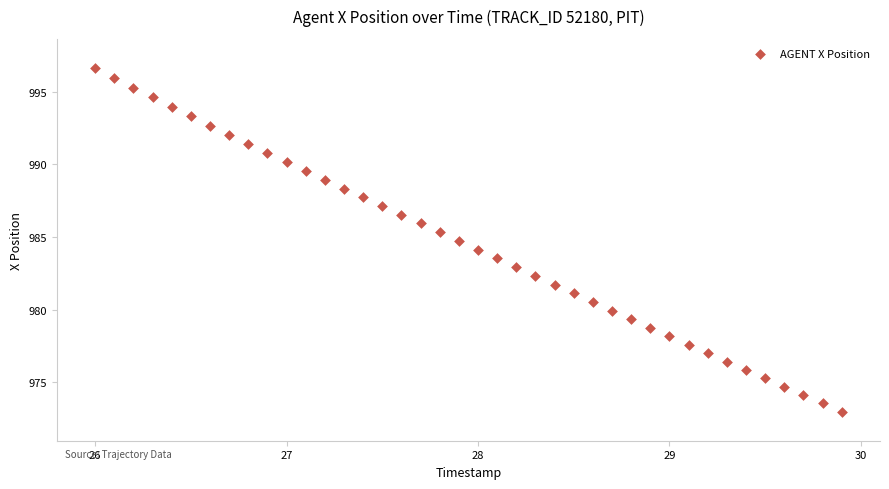

What is the range of Y values (max minus min)?

23.7